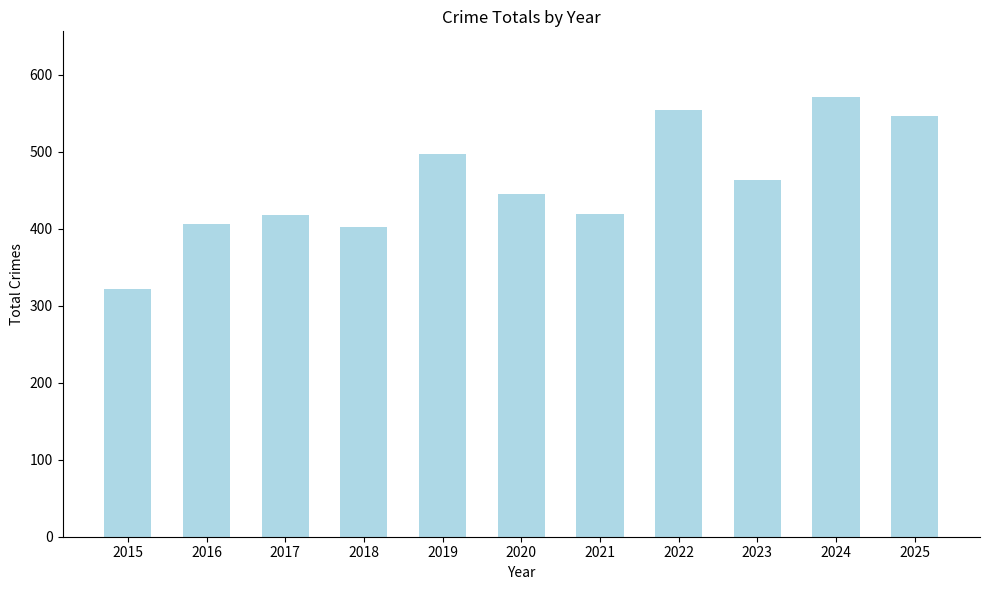

How many data points are less than 445?

5